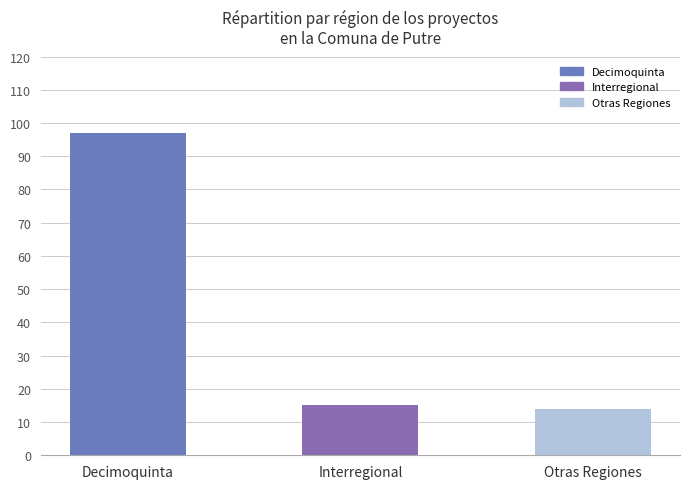

Where is the data nearest to the value 55?

Otras